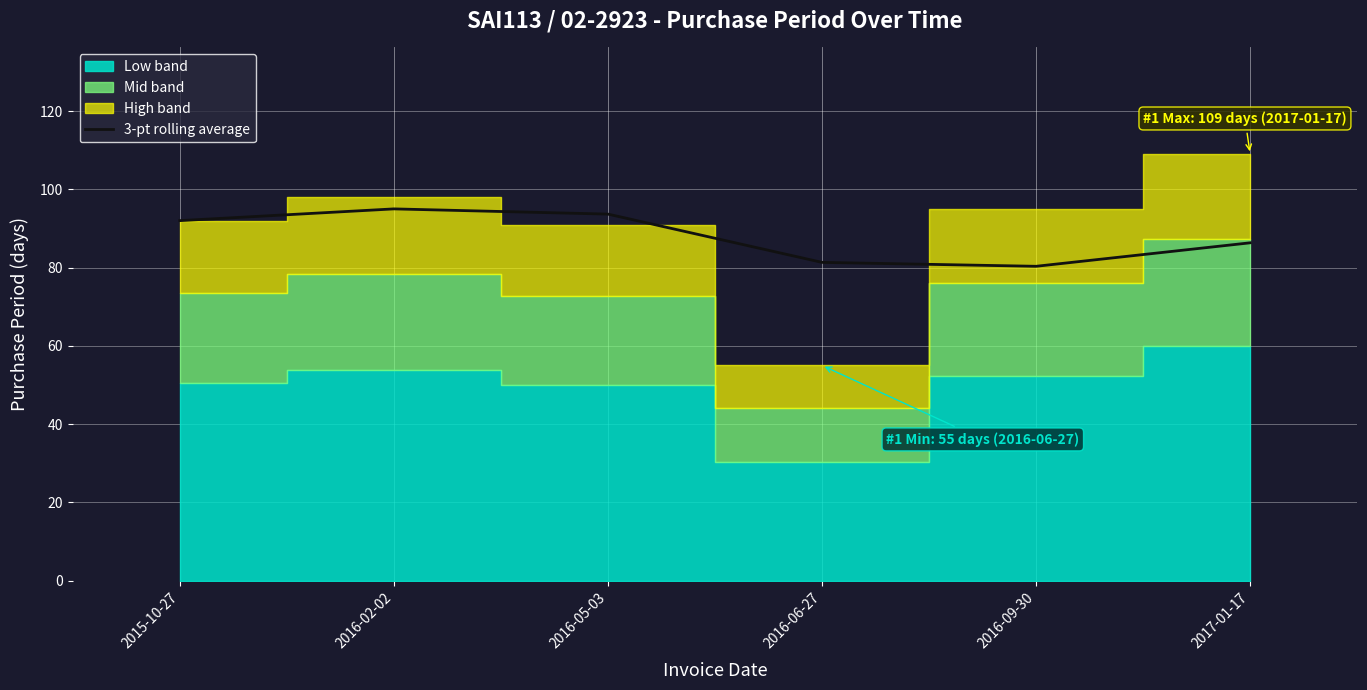

What is the label of the 5th point from the left?

2016-09-30